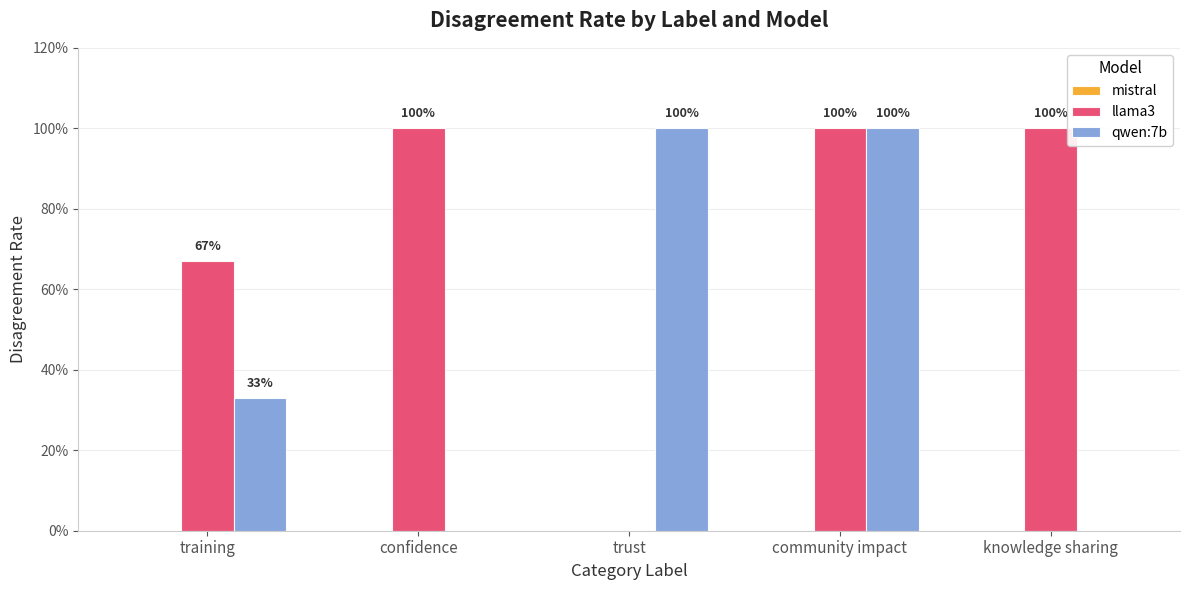

Which series has the widest spread of values?

llama3